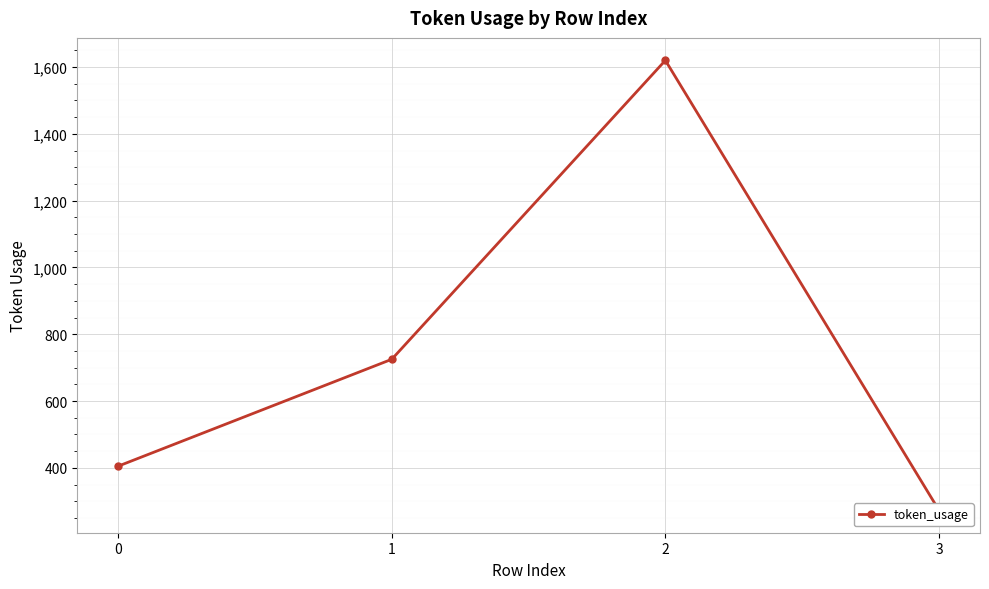

Between 1 and 2, which is larger?

2